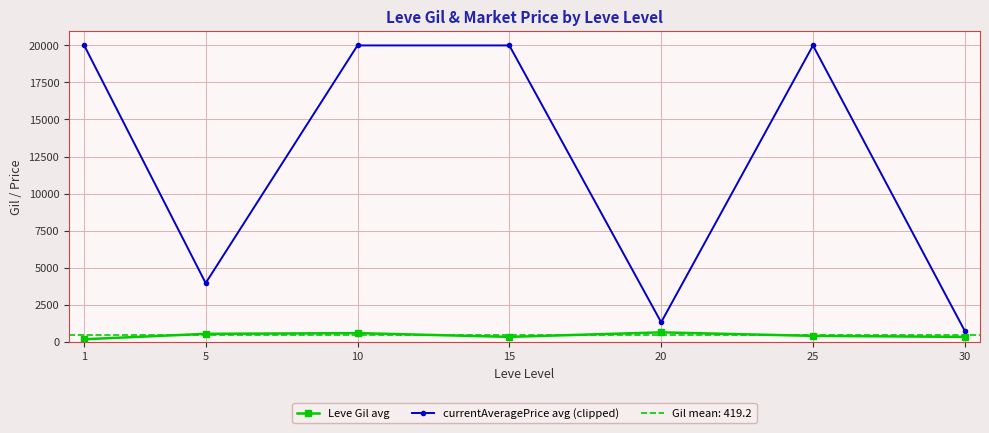

Rank the categories by Leve Gil avg value from lowest to highest.

1, 30, 15, 25, 5, 10, 20